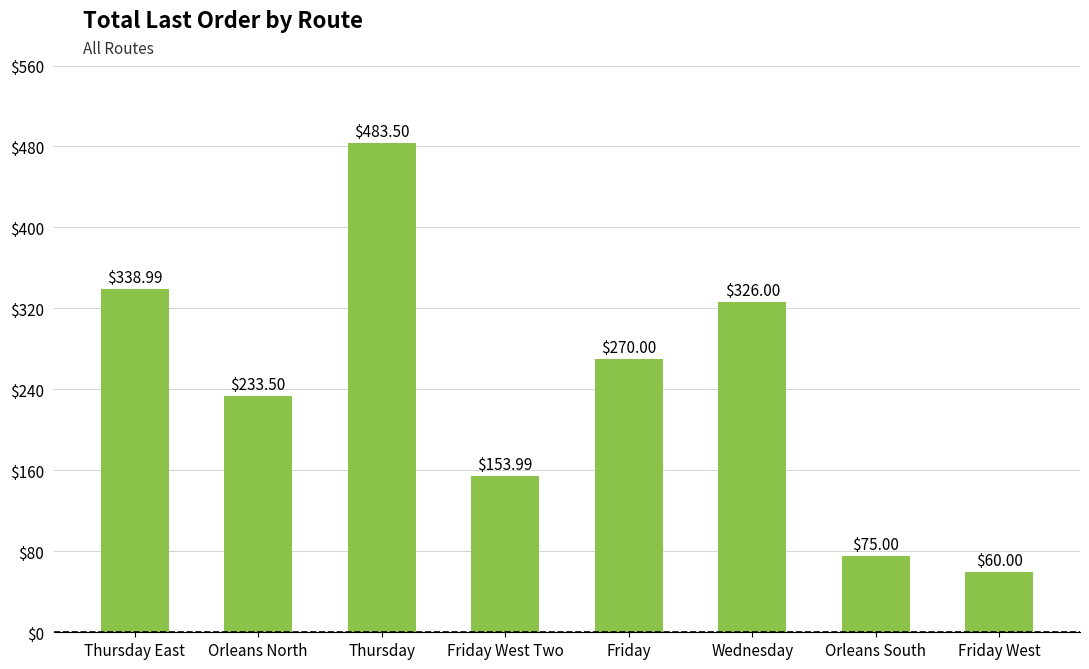

What is the sum of all values?

1941.0